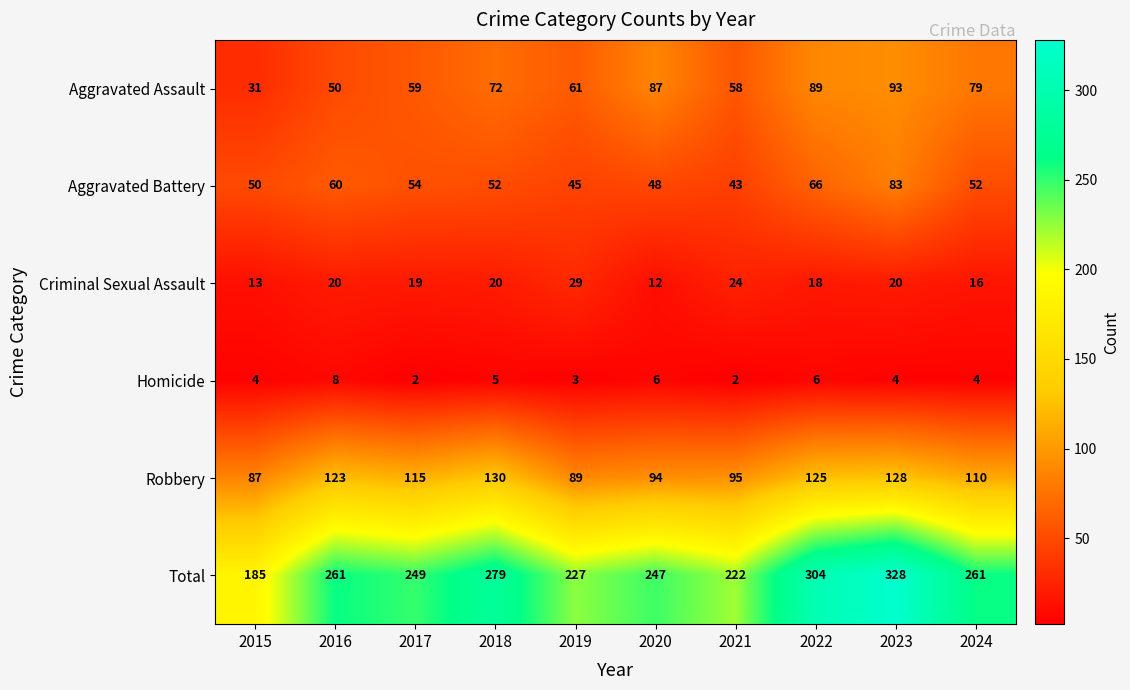

At which category is the sum across all series the highest?

2023